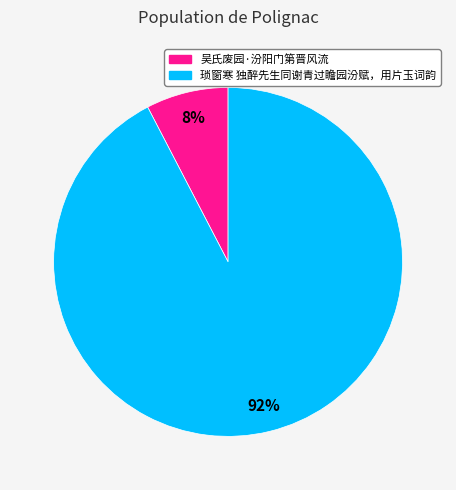

Which category has the smallest portion of the pie?

吴氏废园·汾阳门第晋风流